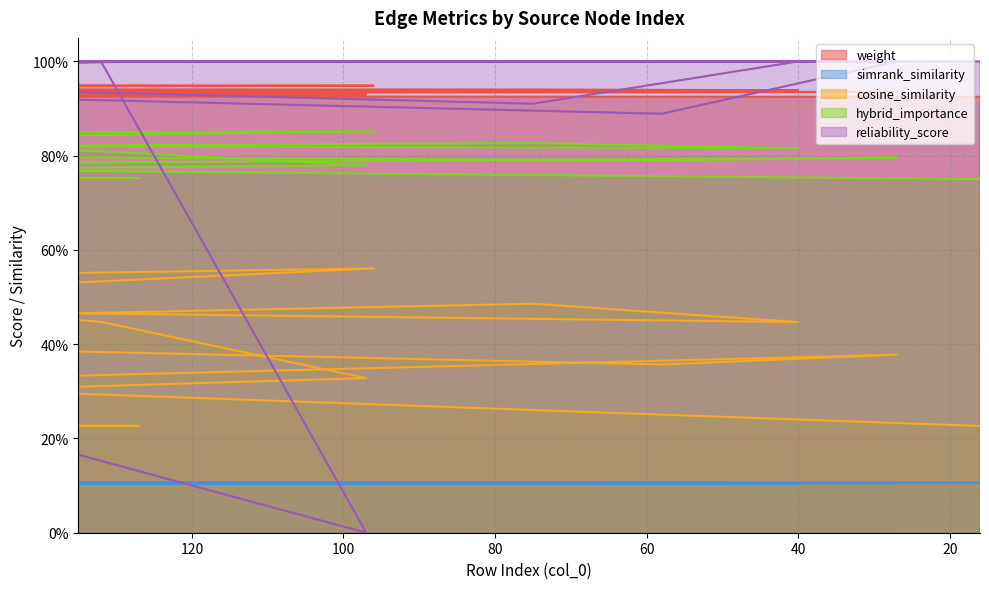

What are all the series names shown in the legend?

weight, simrank_similarity, cosine_similarity, hybrid_importance, reliability_score